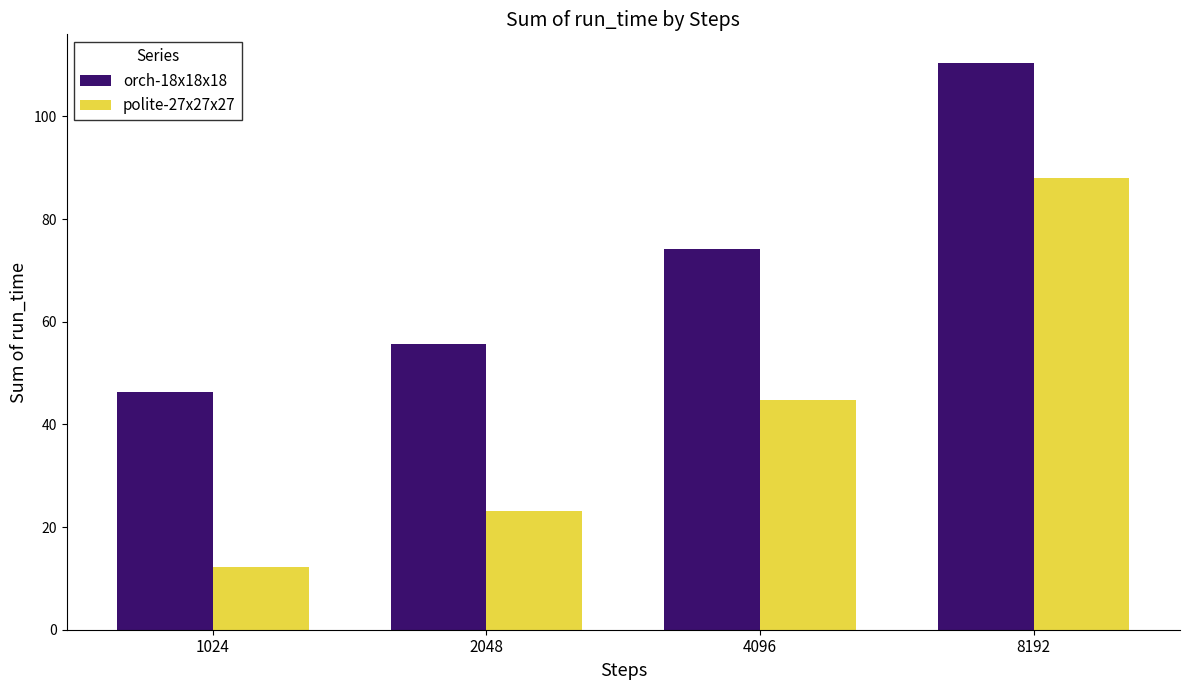

What is the minimum value for polite-27x27x27?

12.3